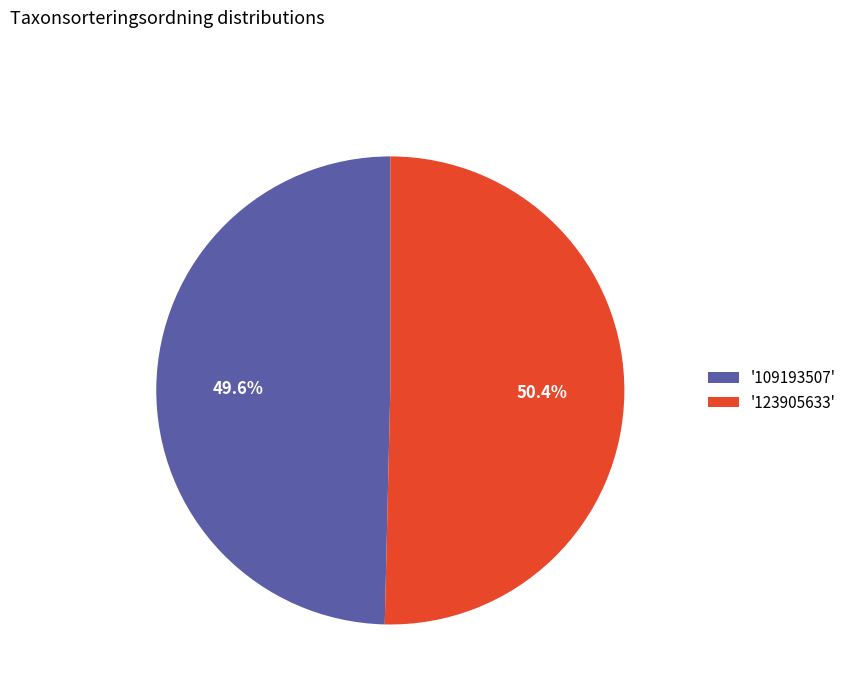

Between '123905633' and '109193507', which is larger?

'123905633'